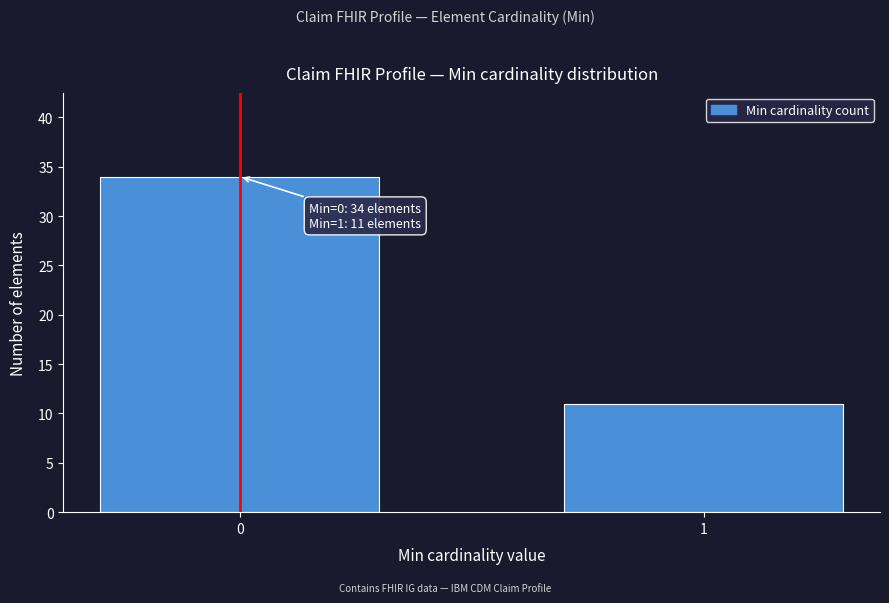

Reading right to left, what are all the values shown in this chart?

1=11	0=34